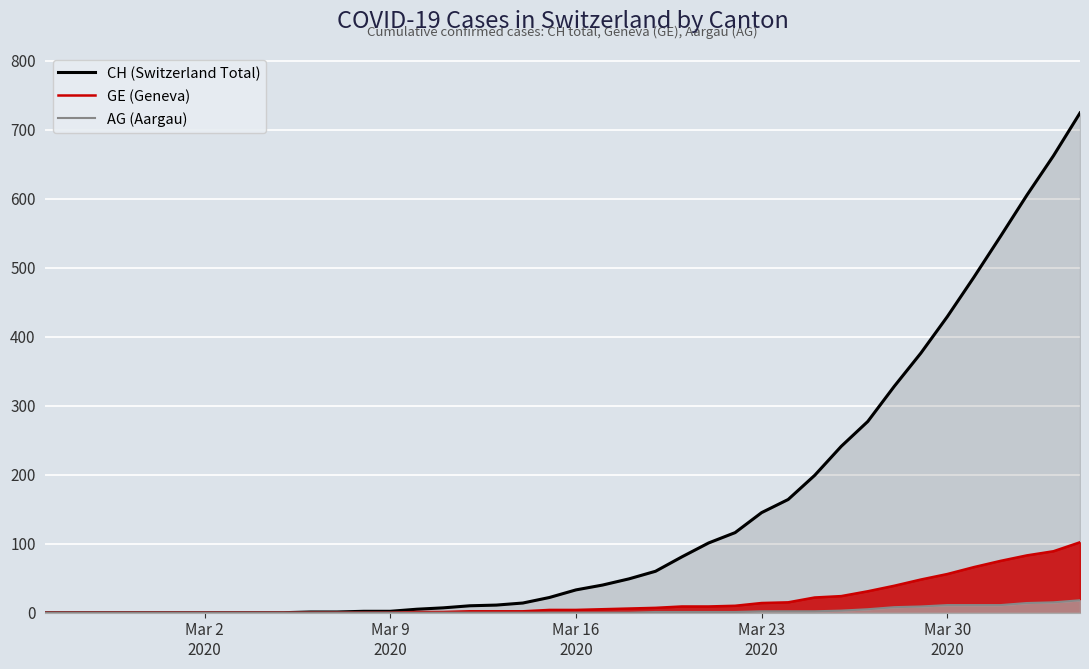

True or false: GE (Geneva) and AG (Aargau) cross at least once.

False